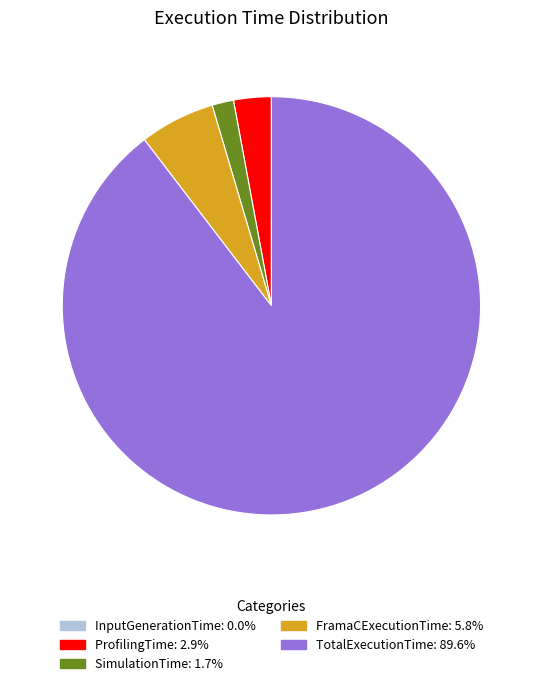

Does TotalExecutionTime represent more than half of the total?

Yes